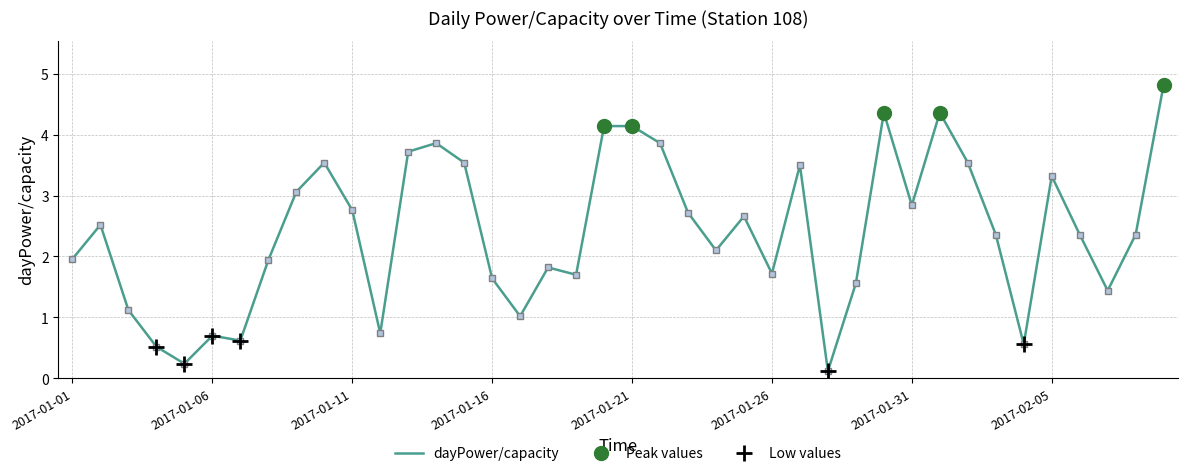

Reading left to right, list all the values displayed in this chart.

2.0	2.5	1.1	0.5	0.2	0.7	0.6	1.9	3.1	3.5	2.8	0.7	3.7	3.9	3.5	1.6	1.0	1.8	1.7	4.1	4.1	3.9	2.7	2.1	2.7	1.7	3.5	0.1	1.6	4.4	2.8	4.4	3.5	2.4	0.6	3.3	2.4	1.4	2.4	4.8